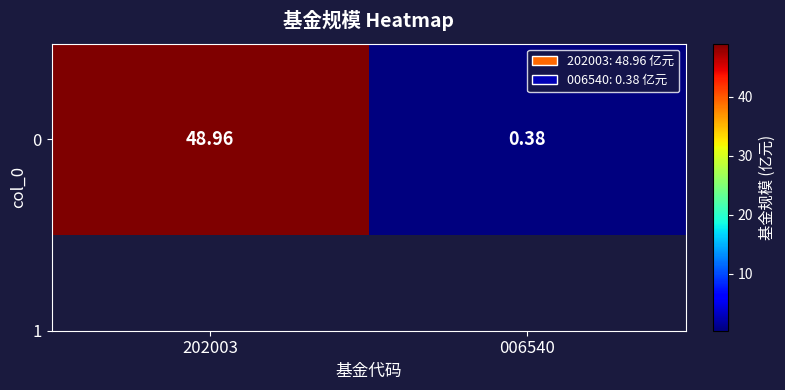

Which label corresponds to the largest value in the chart?

202003